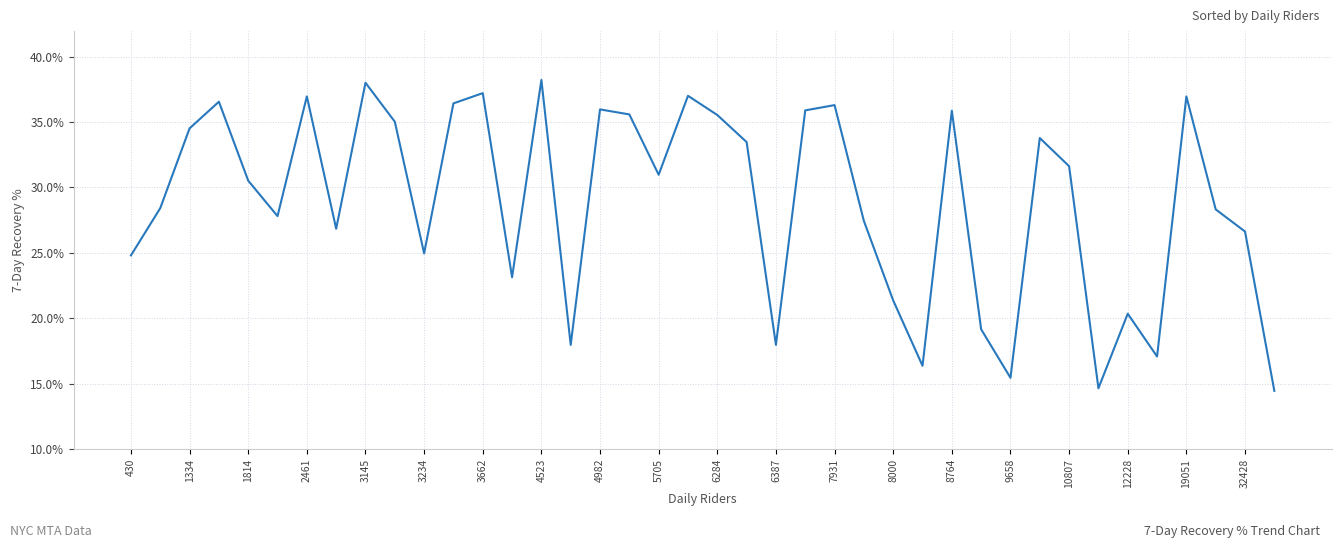

What is the smallest value displayed?

0.1